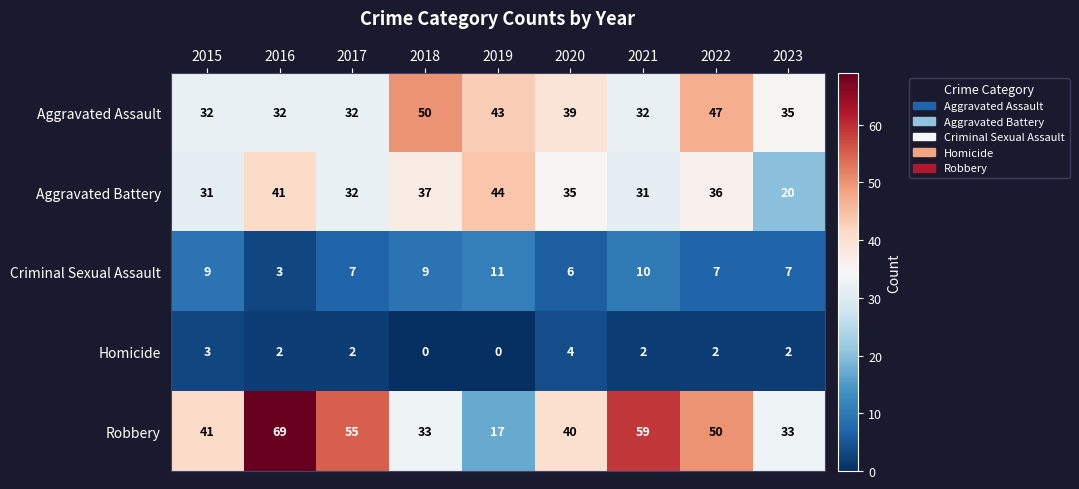

Between 2019 and 2022, which series saw the biggest shift?

Robbery